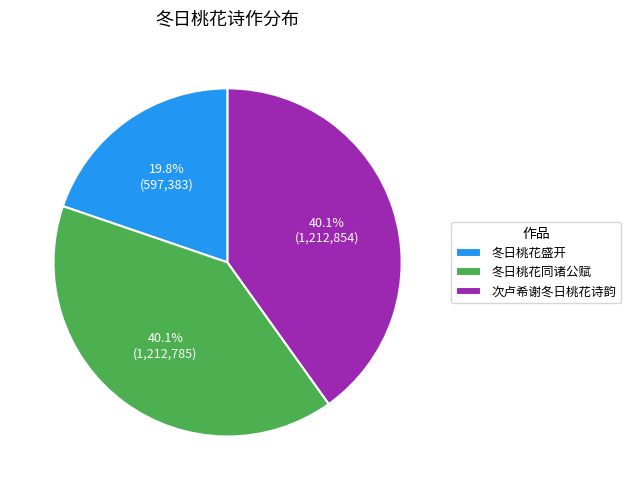

What percentage do 次卢希谢冬日桃花诗韵 and 冬日桃花盛开 together represent?

59.9%